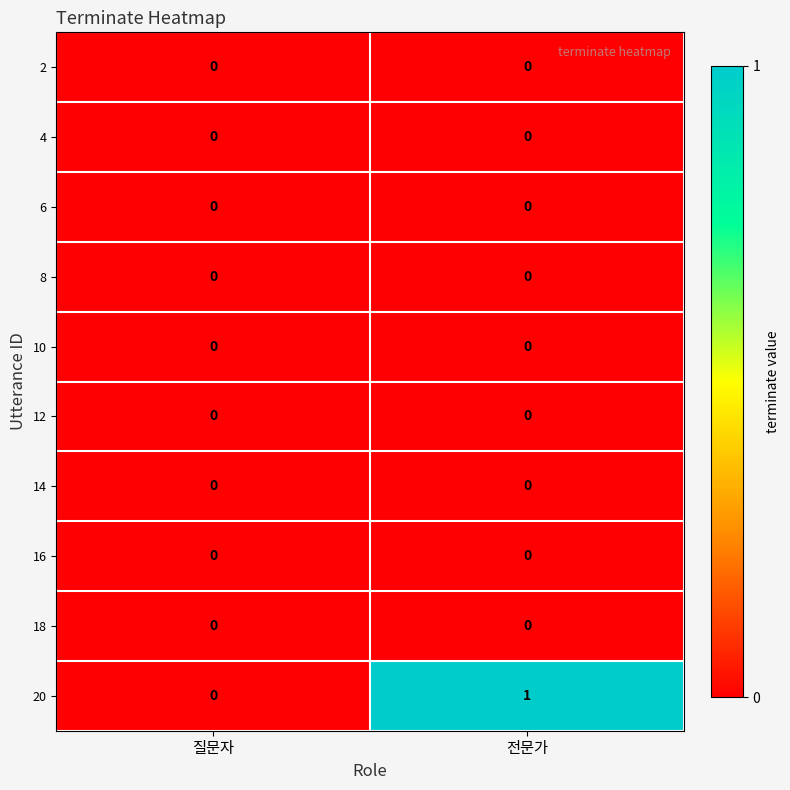

What is the spread (max minus min) of values at 전문가?

1